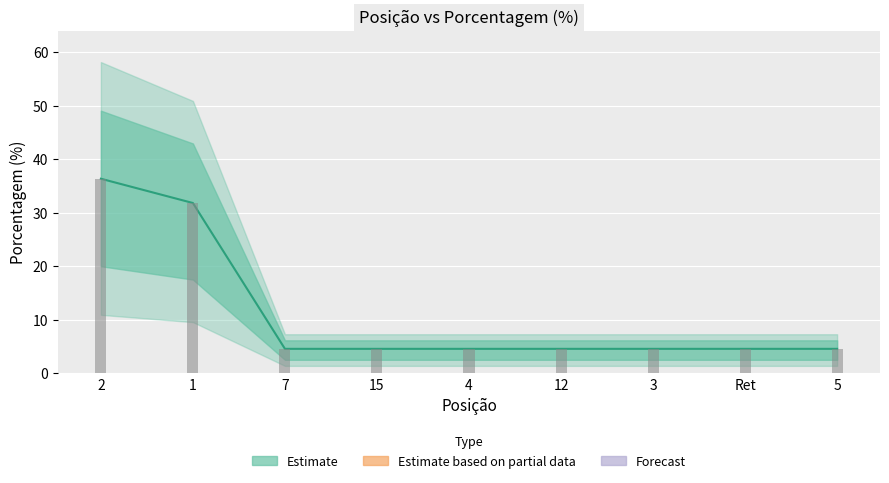

What is the greatest value displayed?

36.4